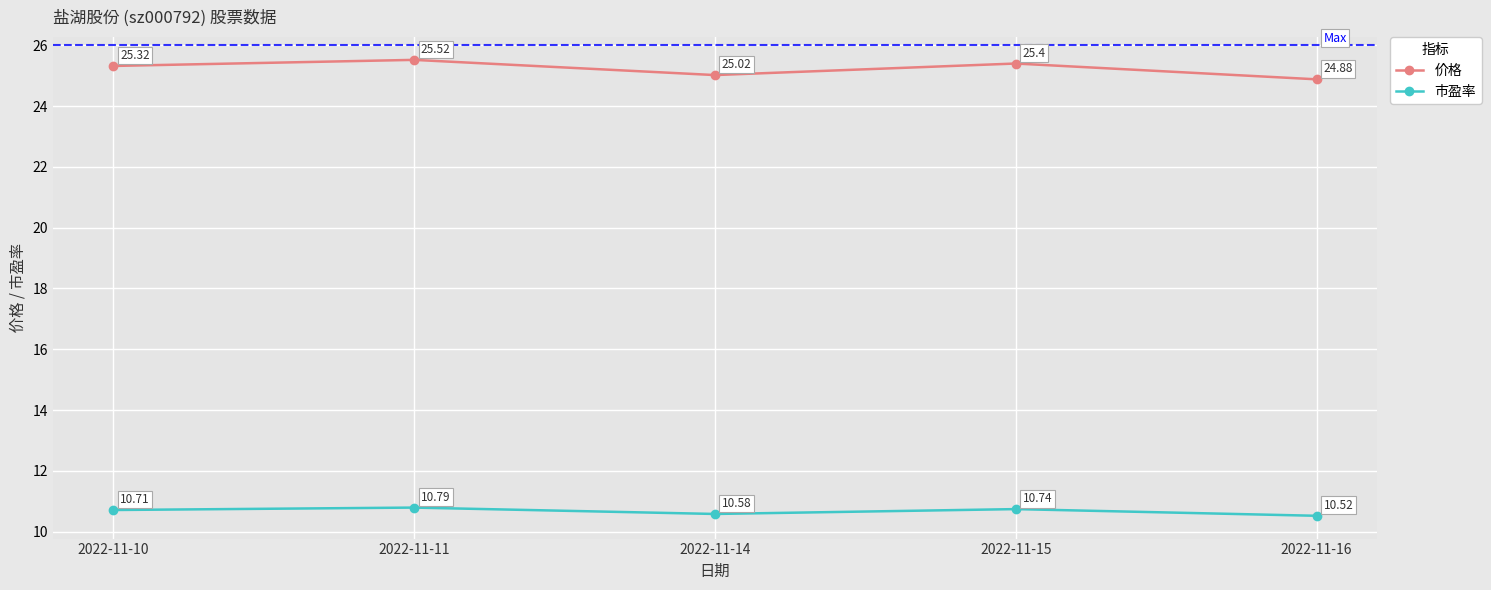

True or false: 价格 and 市盈率 intersect in this chart.

False